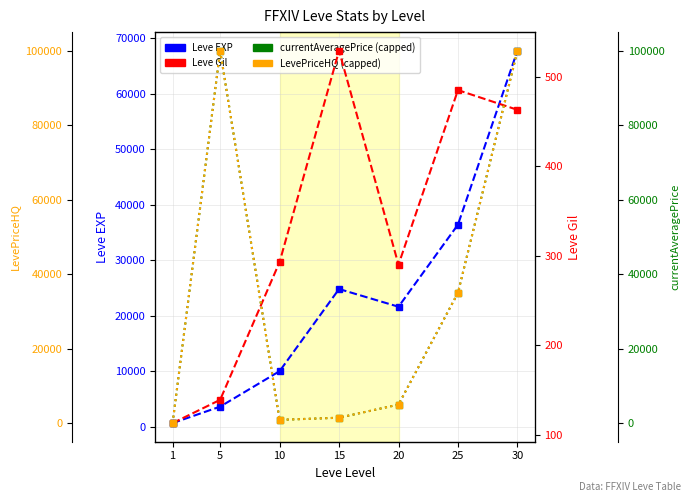

At how many categories does at least one series exceed 27904?

3